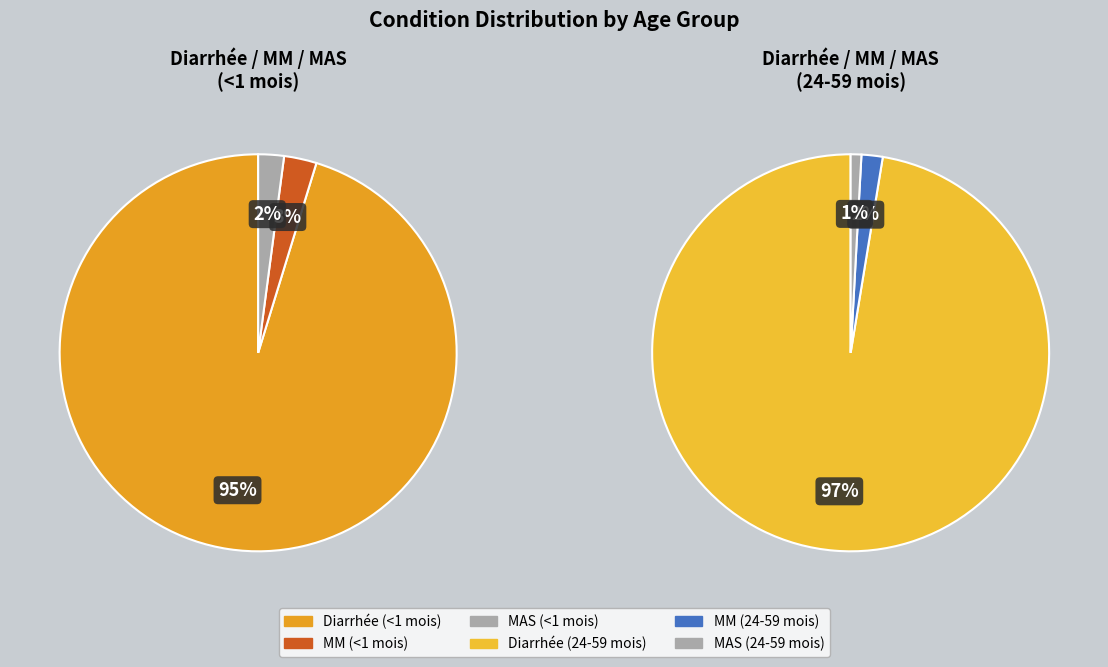

Is it true that Diarrhée is 95% of the pie?

True